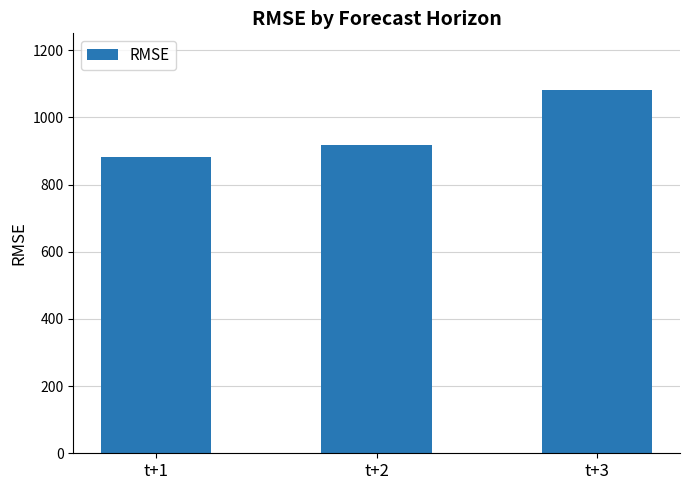

What is the average value?

960.8